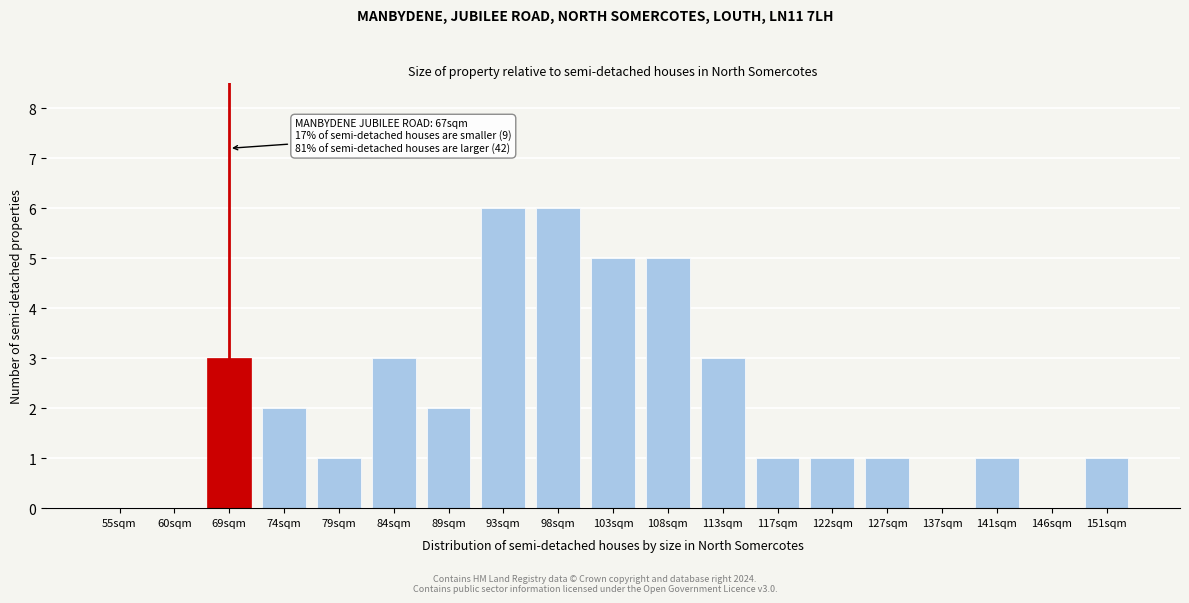

Reading right to left, extract all data points from this chart.

151sqm=1	146sqm=0	141sqm=1	137sqm=0	127sqm=1	122sqm=1	117sqm=1	113sqm=3	108sqm=5	103sqm=5	98sqm=6	93sqm=6	89sqm=2	84sqm=3	79sqm=1	74sqm=2	69sqm=3	60sqm=0	55sqm=0